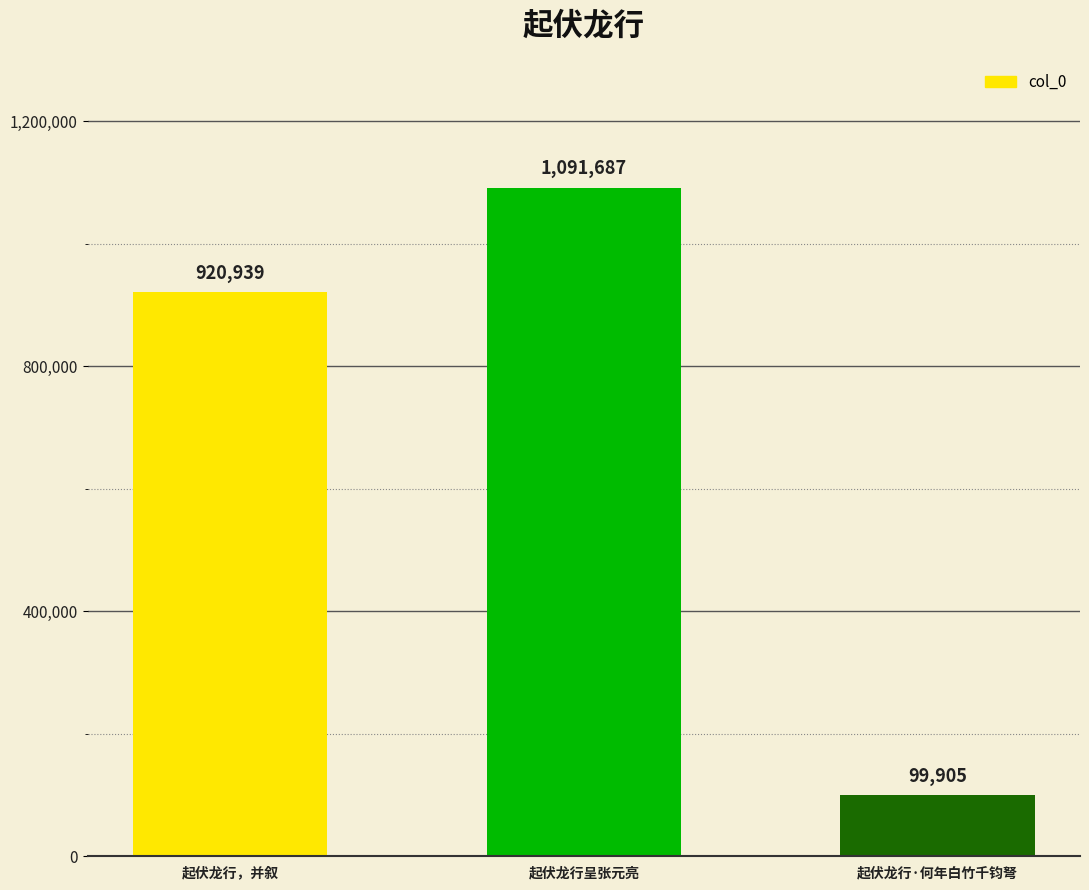

True or false: the data shows 1091687 at 起伏龙行呈张元亮.

True